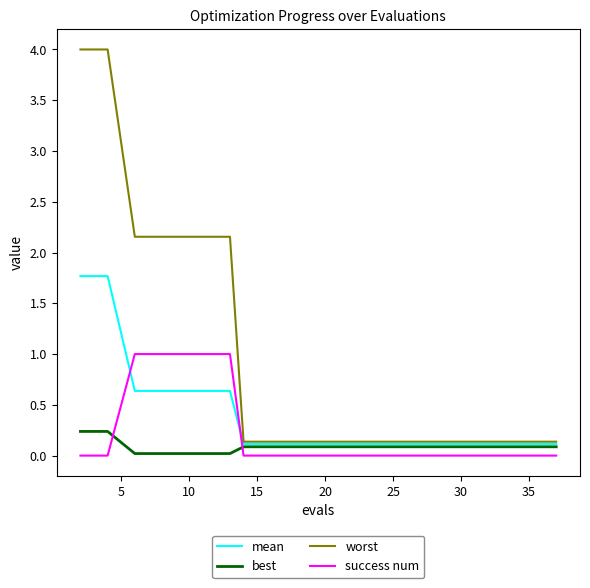

True or false: success num and worst cross at least once.

False